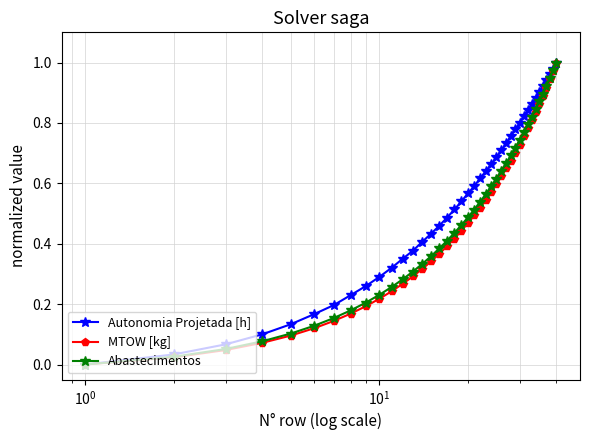

True or false: MTOW [kg] has more than 0 points higher than both neighbors.

False